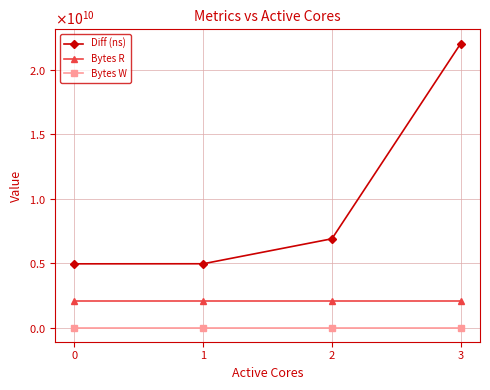

Rank the categories by Bytes R value from lowest to highest.

0, 1, 2, 3